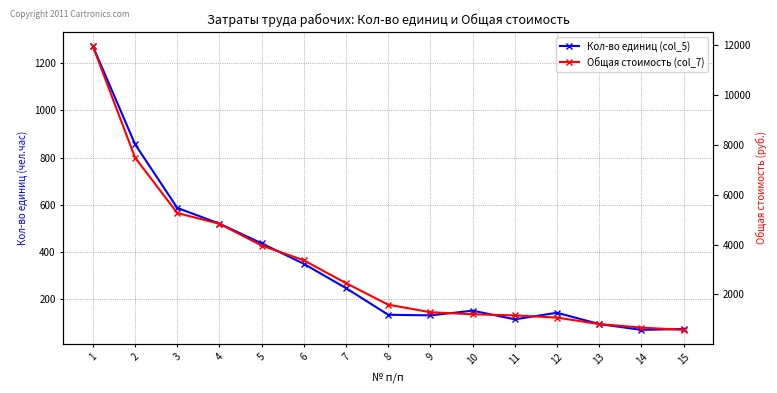

Rank the series at 9 from lowest to highest value.

Кол-во единиц (col_5), Общая стоимость (col_7)